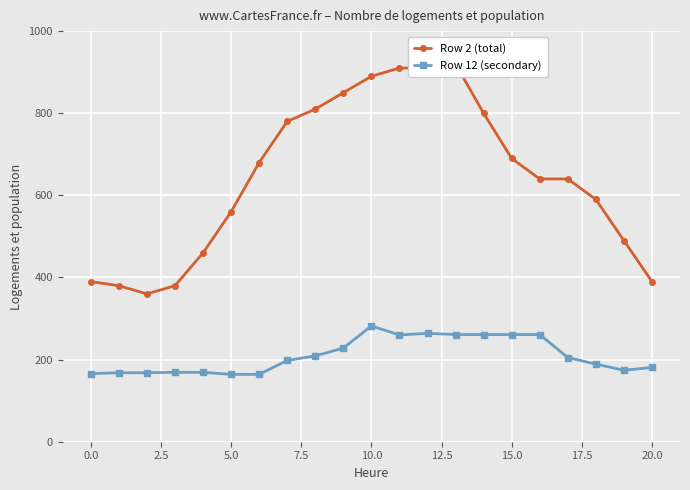

At which category is the sum across all series the highest?

13